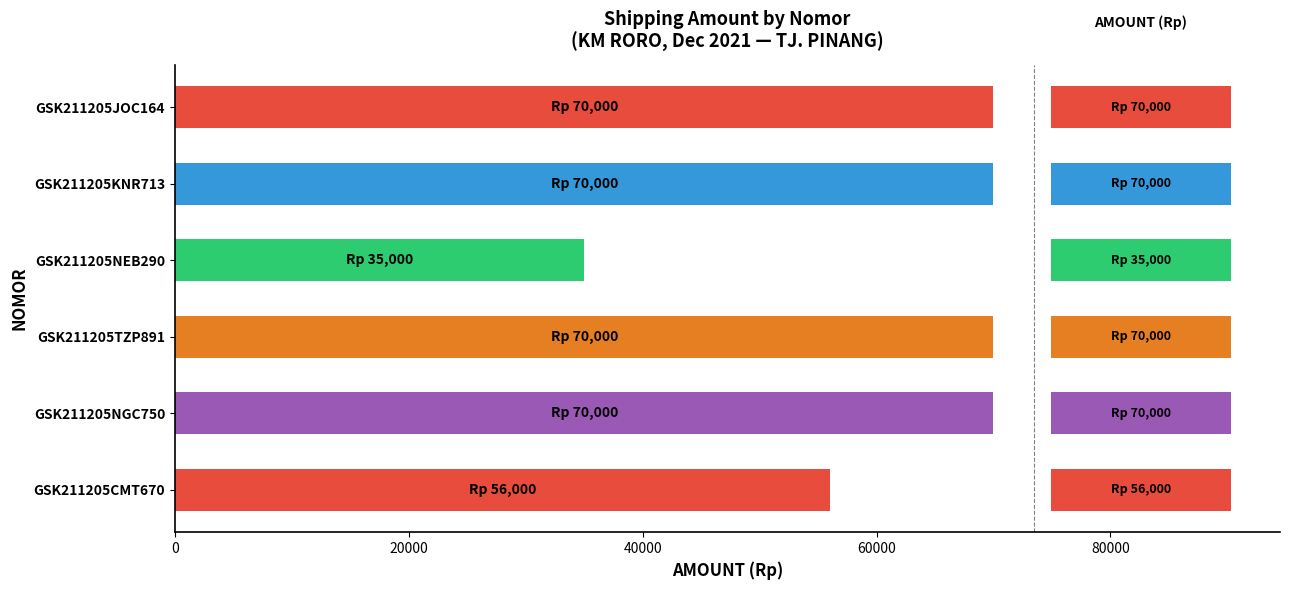

At which category does the chart reach its minimum across all series?

GSK211205NEB290